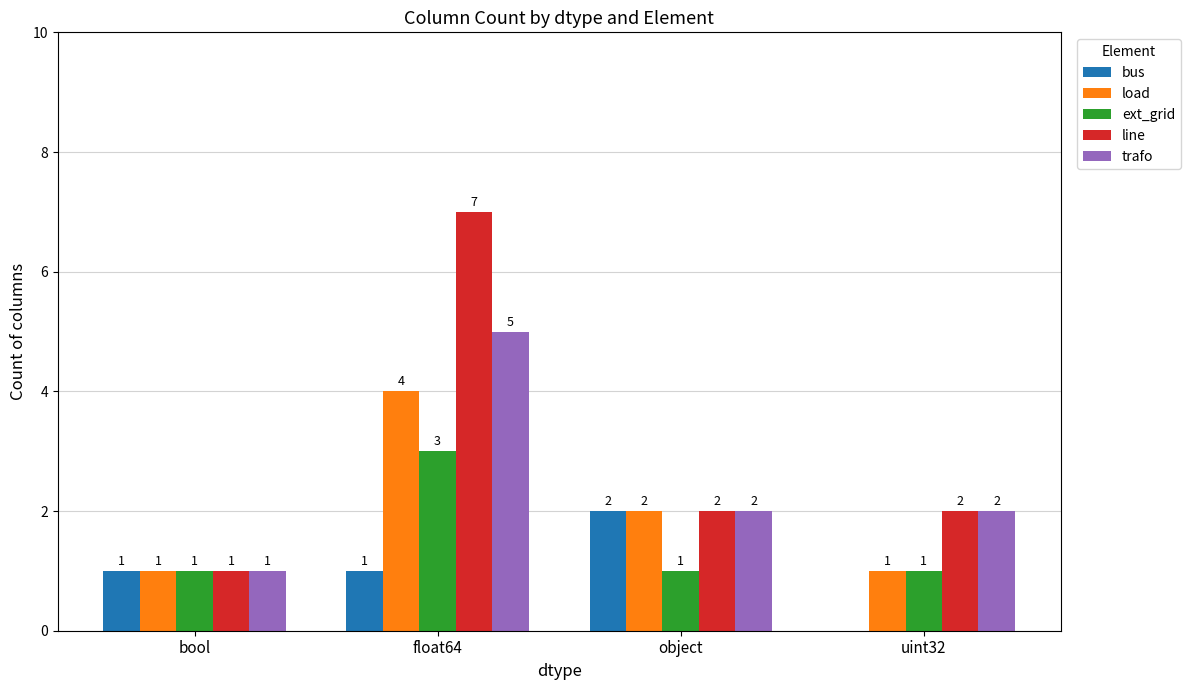

Which series has the largest total across all categories?

line